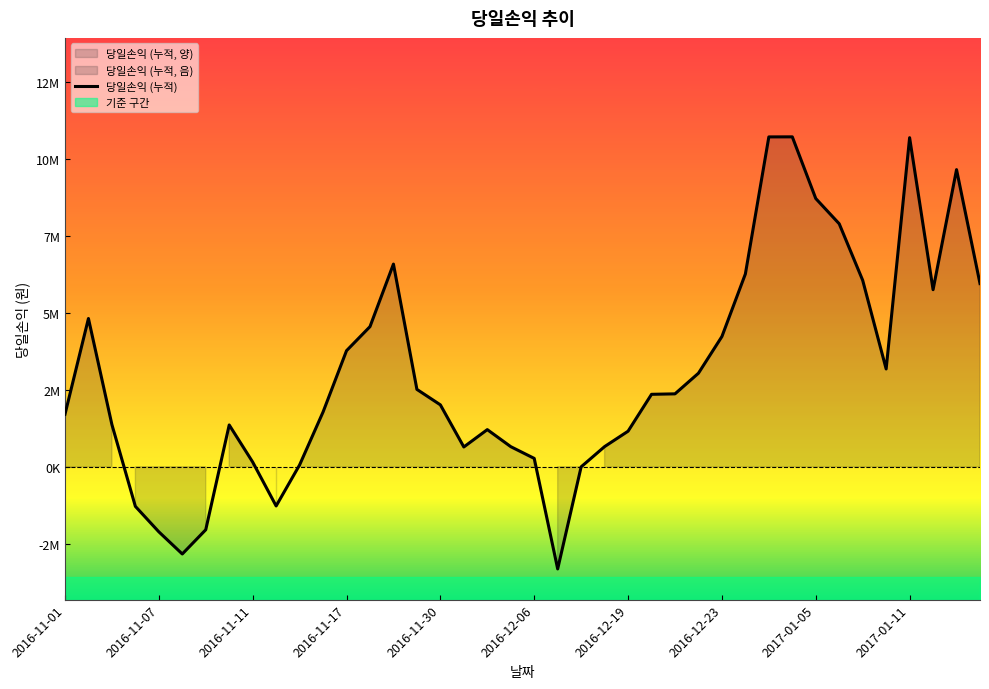

Which label corresponds to the largest value in the chart?

31